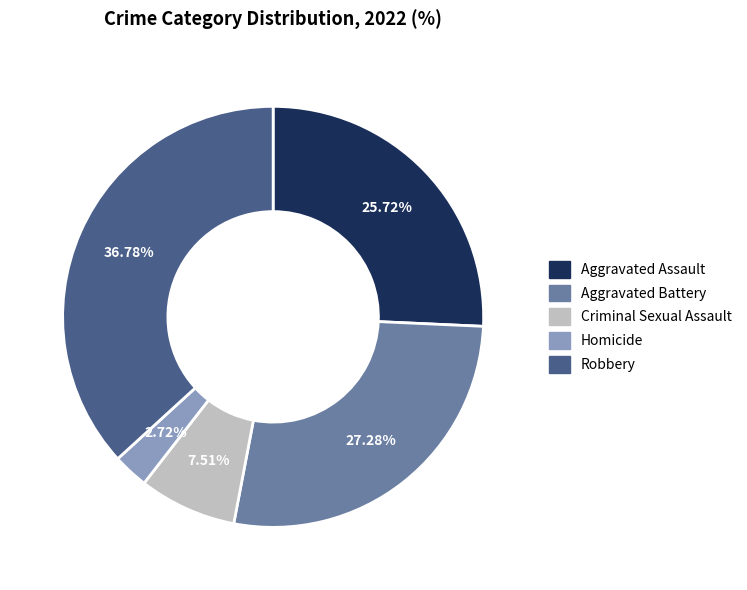

Rank the categories by value from highest to lowest.

Robbery, Aggravated Battery, Aggravated Assault, Criminal Sexual Assault, Homicide